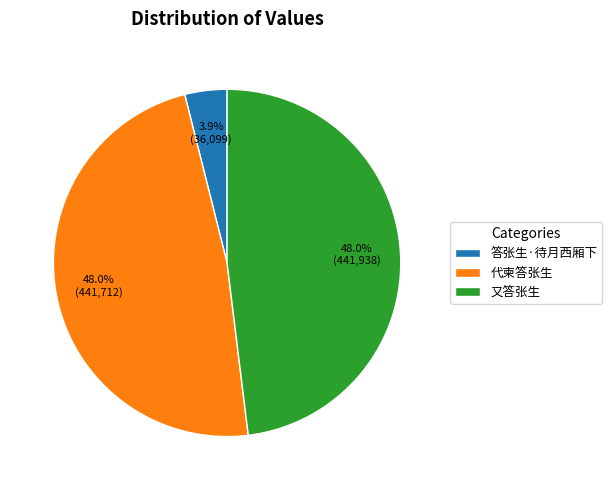

To the nearest percent, what is the combined percentage of 又答张生 and 答张生·待月西厢下?

52%